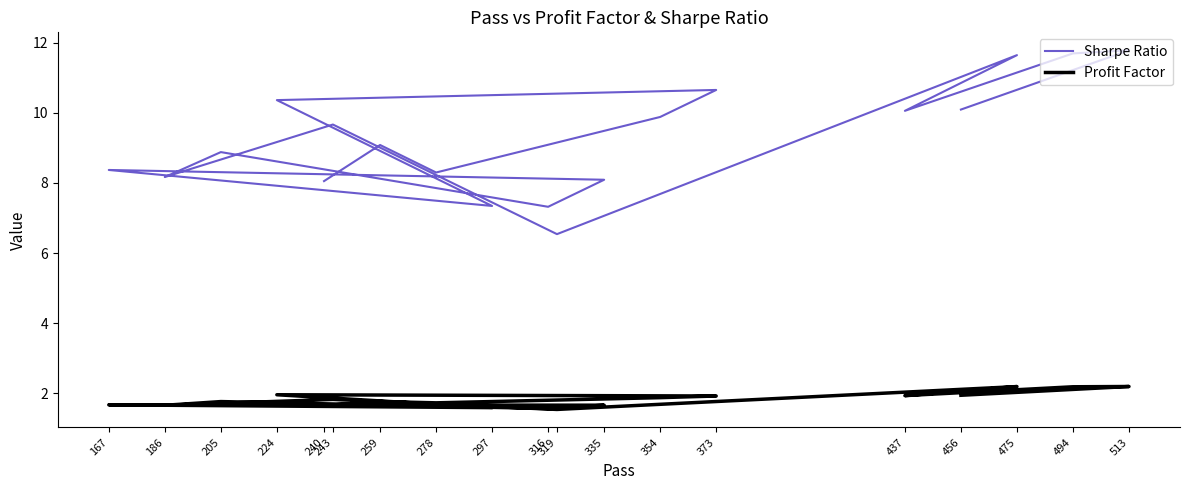

What are all the series names shown in the legend?

Sharpe Ratio, Profit Factor